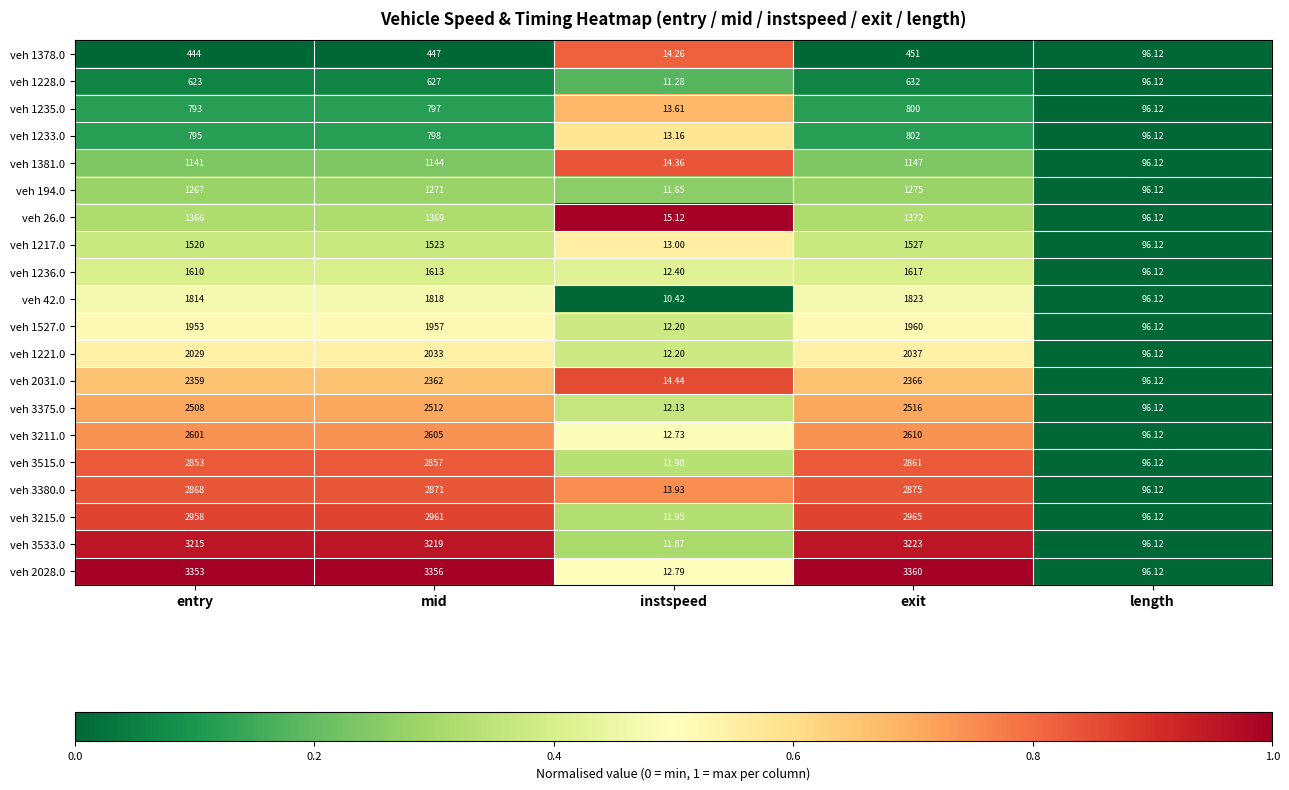

At mid, list the series in order from smallest to largest.

veh 1378.0, veh 1228.0, veh 1235.0, veh 1233.0, veh 1381.0, veh 194.0, veh 26.0, veh 1217.0, veh 1236.0, veh 42.0, veh 1527.0, veh 1221.0, veh 2031.0, veh 3375.0, veh 3211.0, veh 3515.0, veh 3380.0, veh 3215.0, veh 3533.0, veh 2028.0